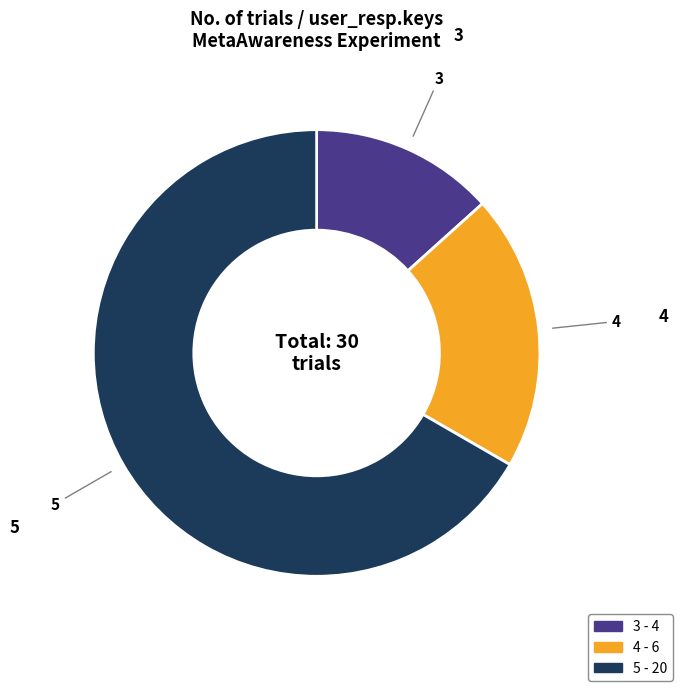

Do 3 and 5 together represent more than half of the pie?

Yes